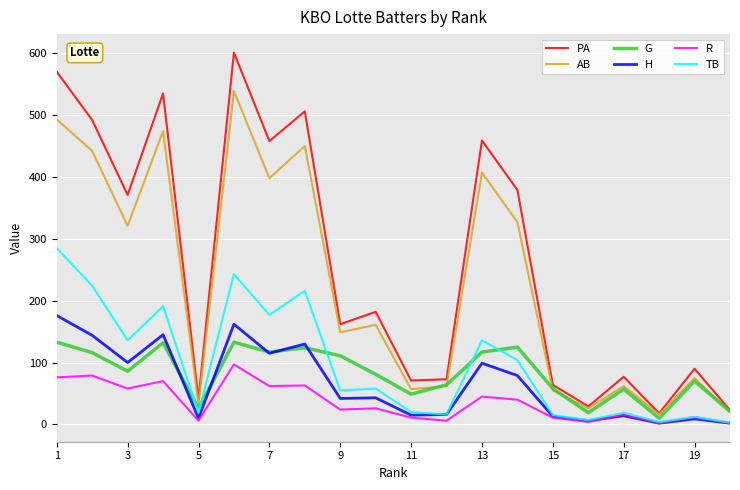

Which series has the largest total across all categories?

PA